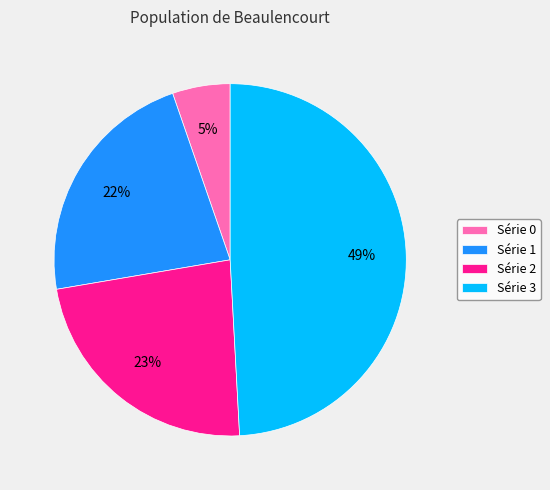

Rank the categories by value from highest to lowest.

Série 3, Série 2, Série 1, Série 0